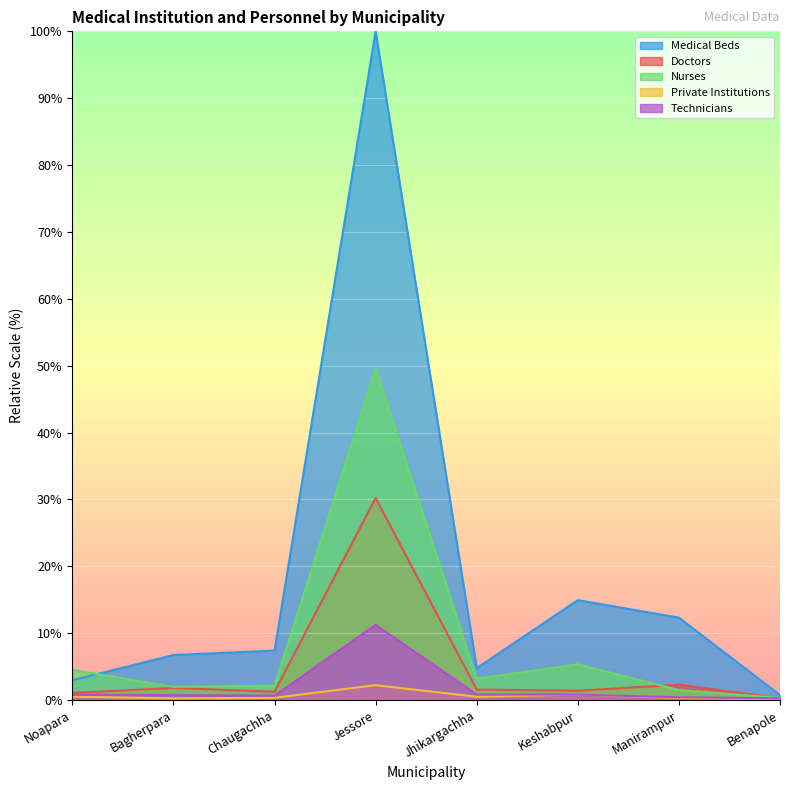

Read the Doctors value at Keshabpur.

1.4